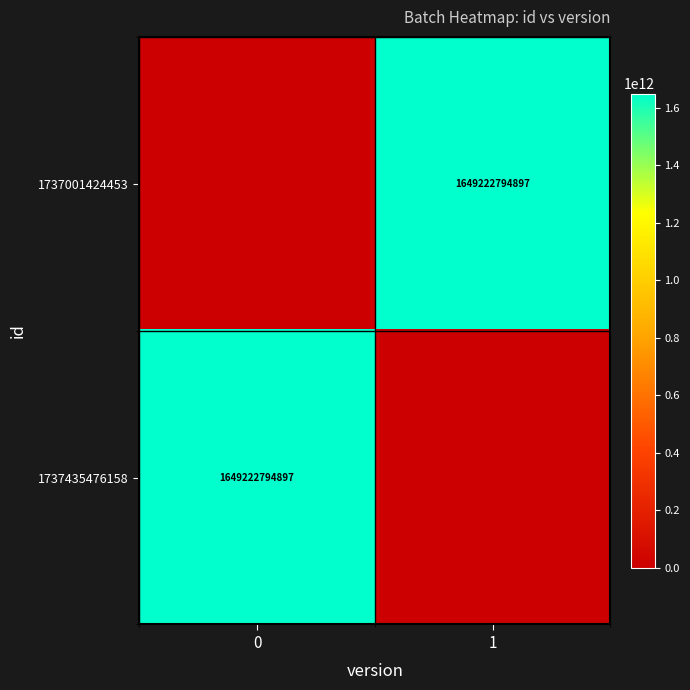

How many distinct data groups are displayed?

2